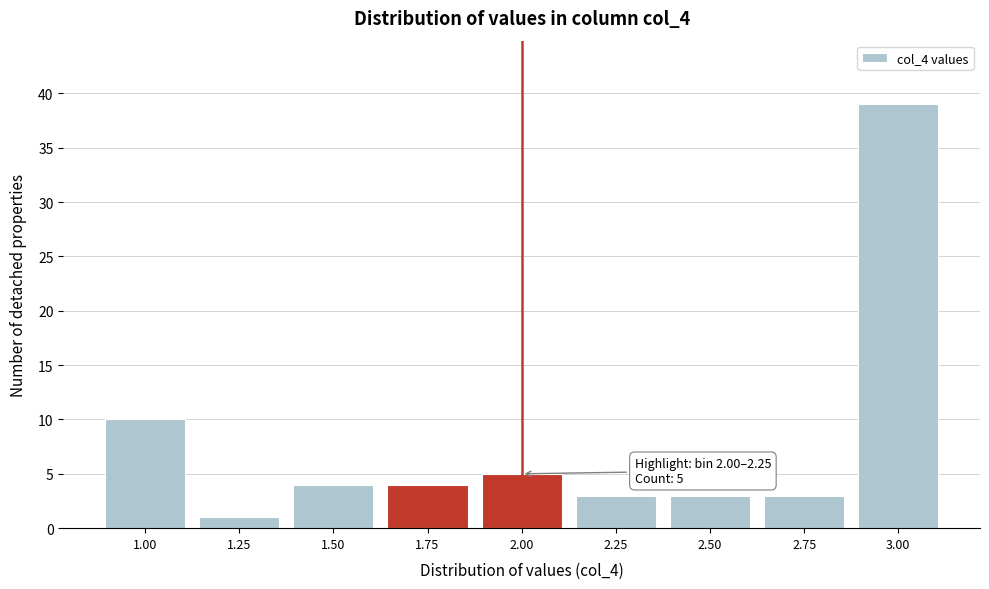

Reading right to left, what are all the values shown in this chart?

39	3	3	3	5	4	4	1	10